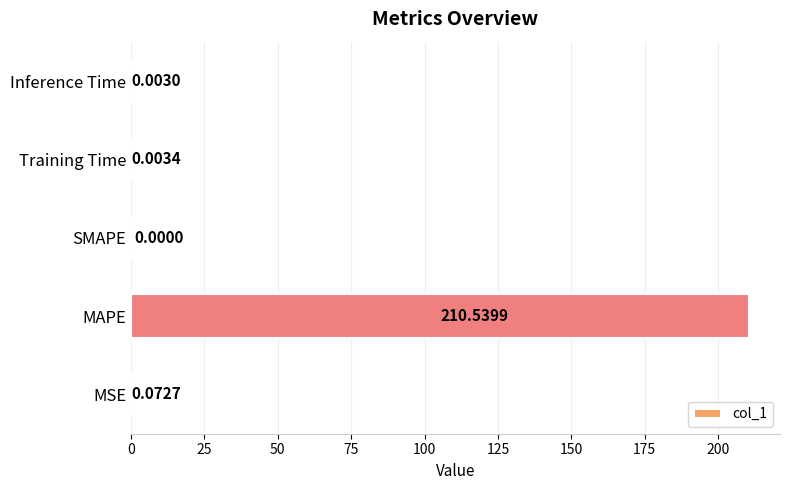

Which has a higher value, Inference Time or MSE?

MSE